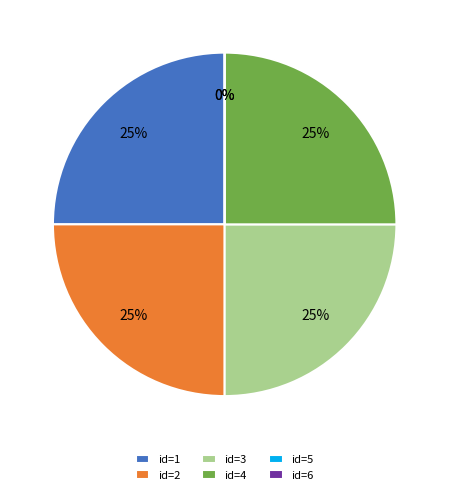

What is the largest slice in the pie chart?

1